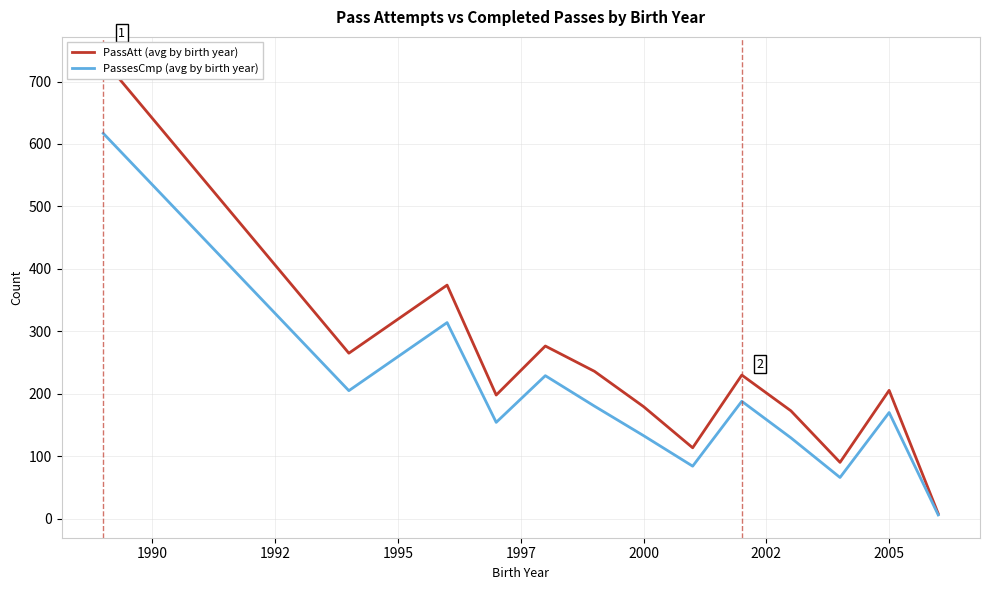

What are all the series names shown in the legend?

PassAtt (avg by birth year), PassesCmp (avg by birth year)